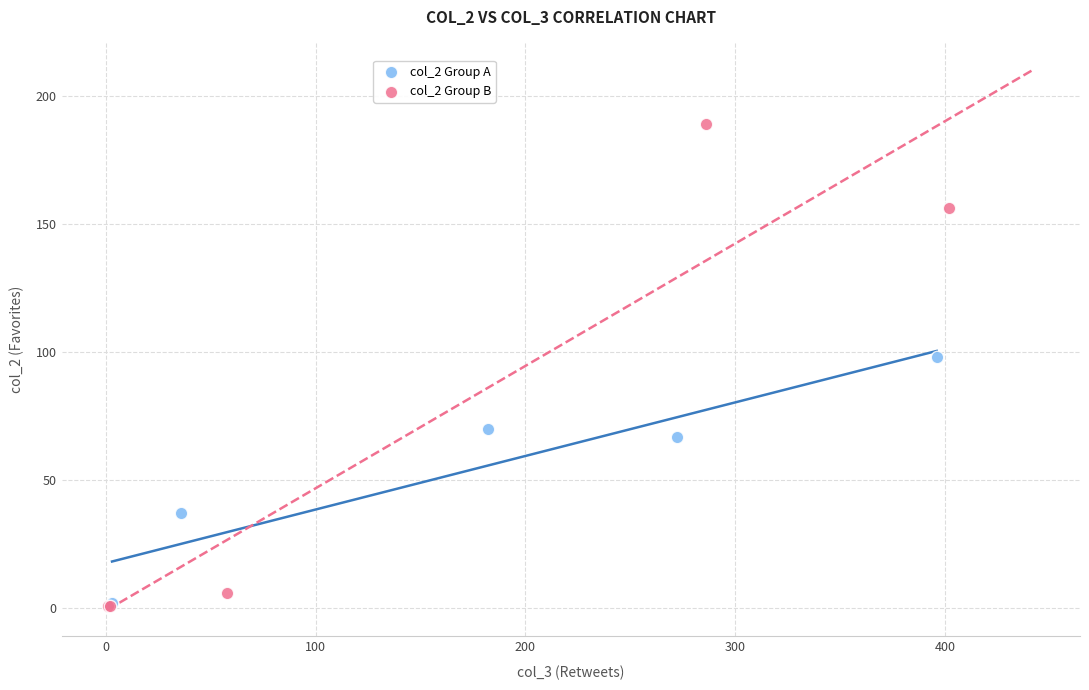

Which series reaches the maximum Y coordinate?

col_2 Group B